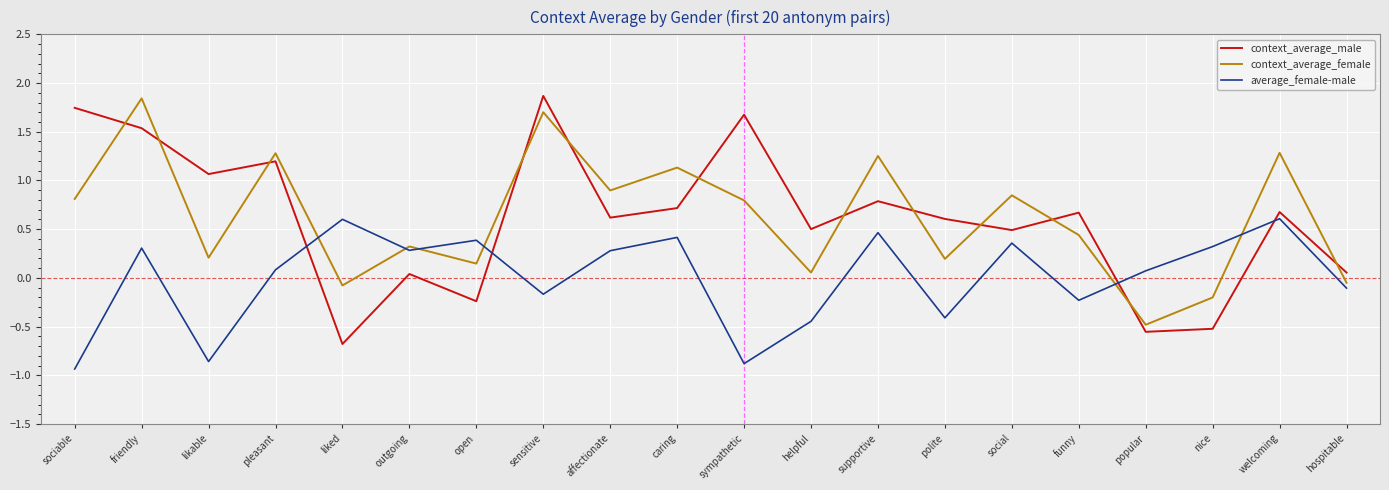

Does the chart have visible grid lines?

Yes